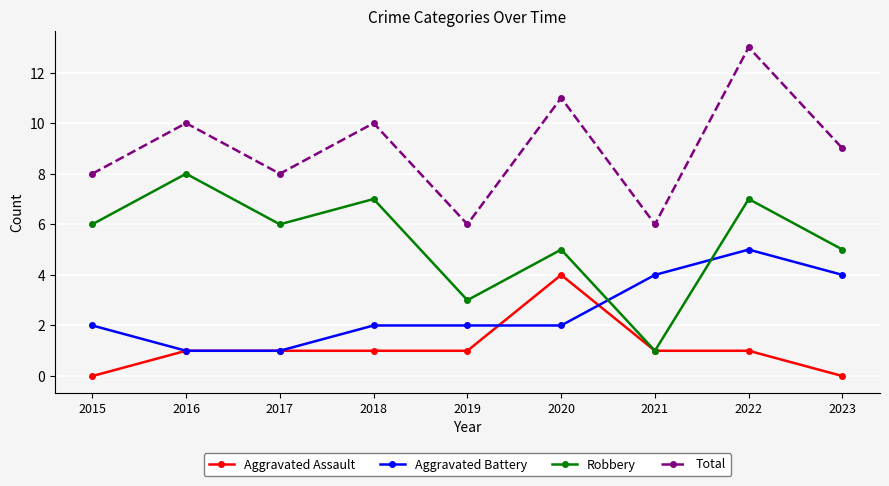

What is the sum of all Robbery values?

48